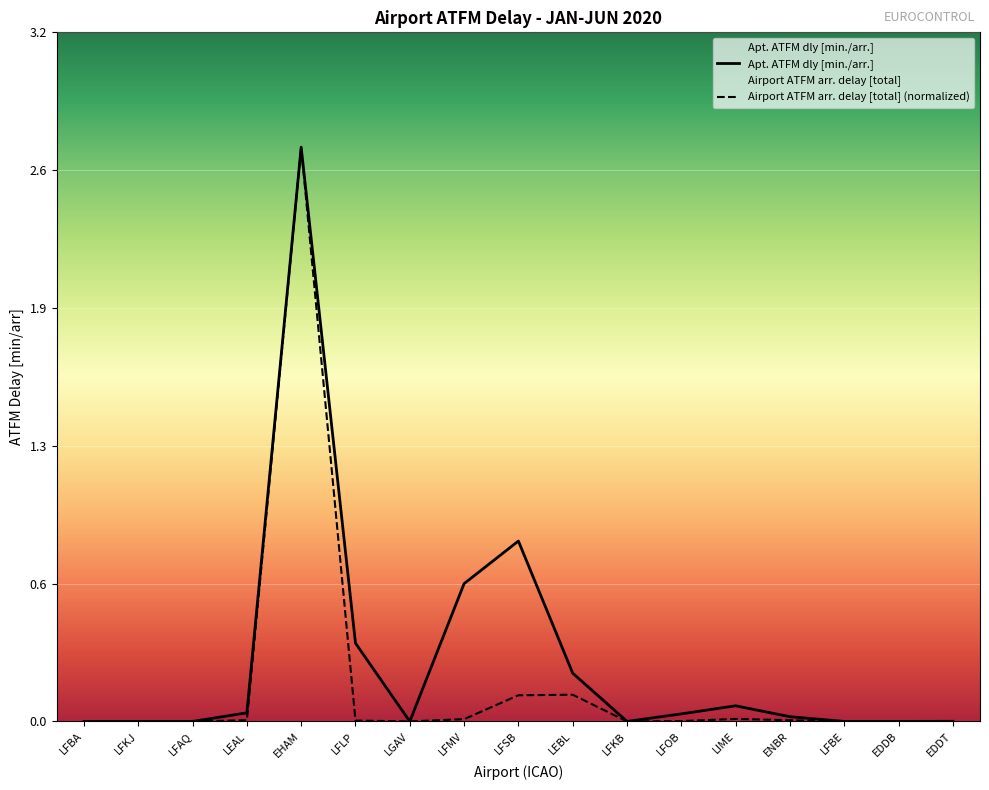

What is the difference between the second highest and second lowest values in the Apt. ATFM dly [min./arr.] series?

0.8